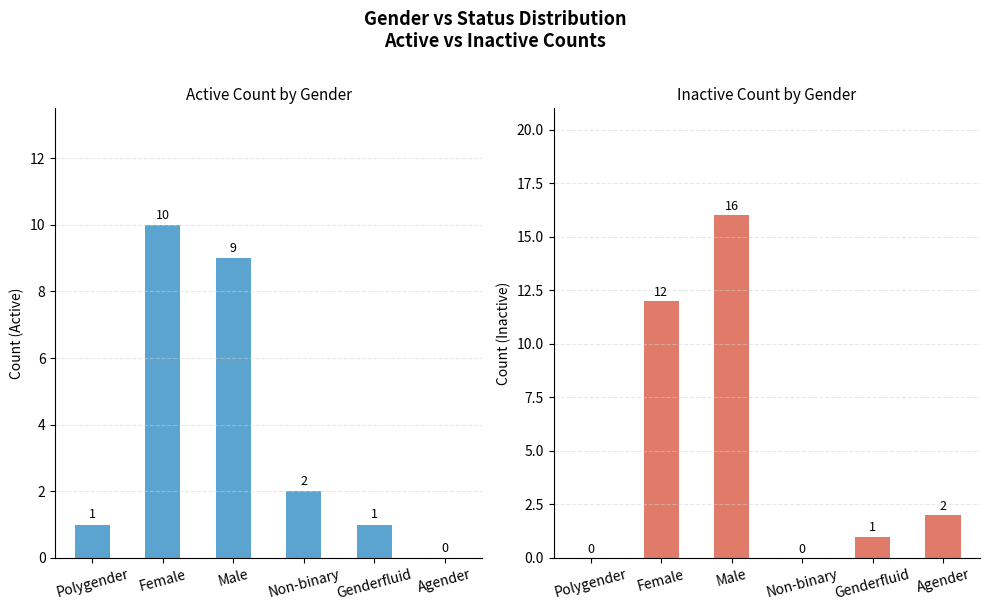

At which label does active first exceed 2?

Female